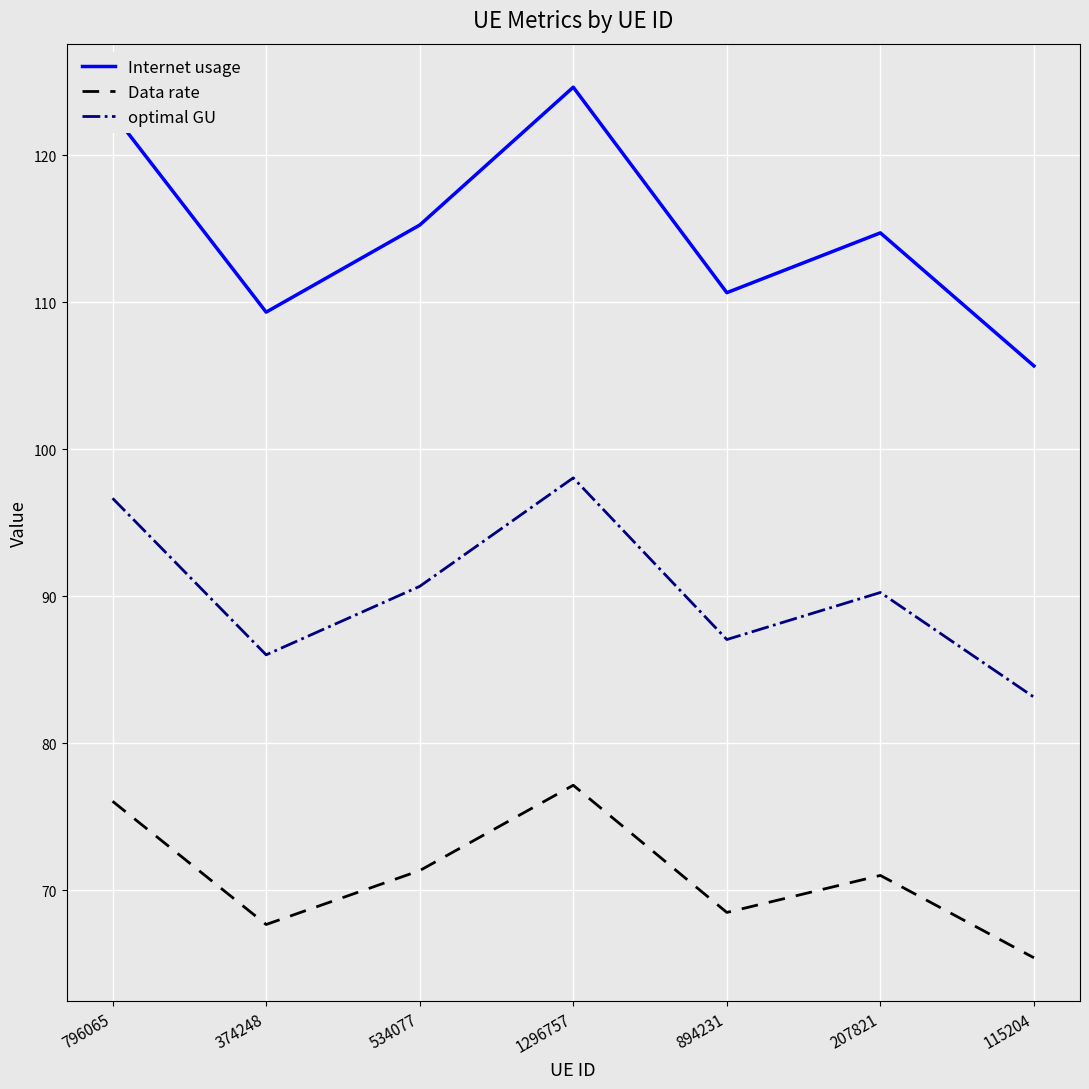

How many series are shown in this chart?

3